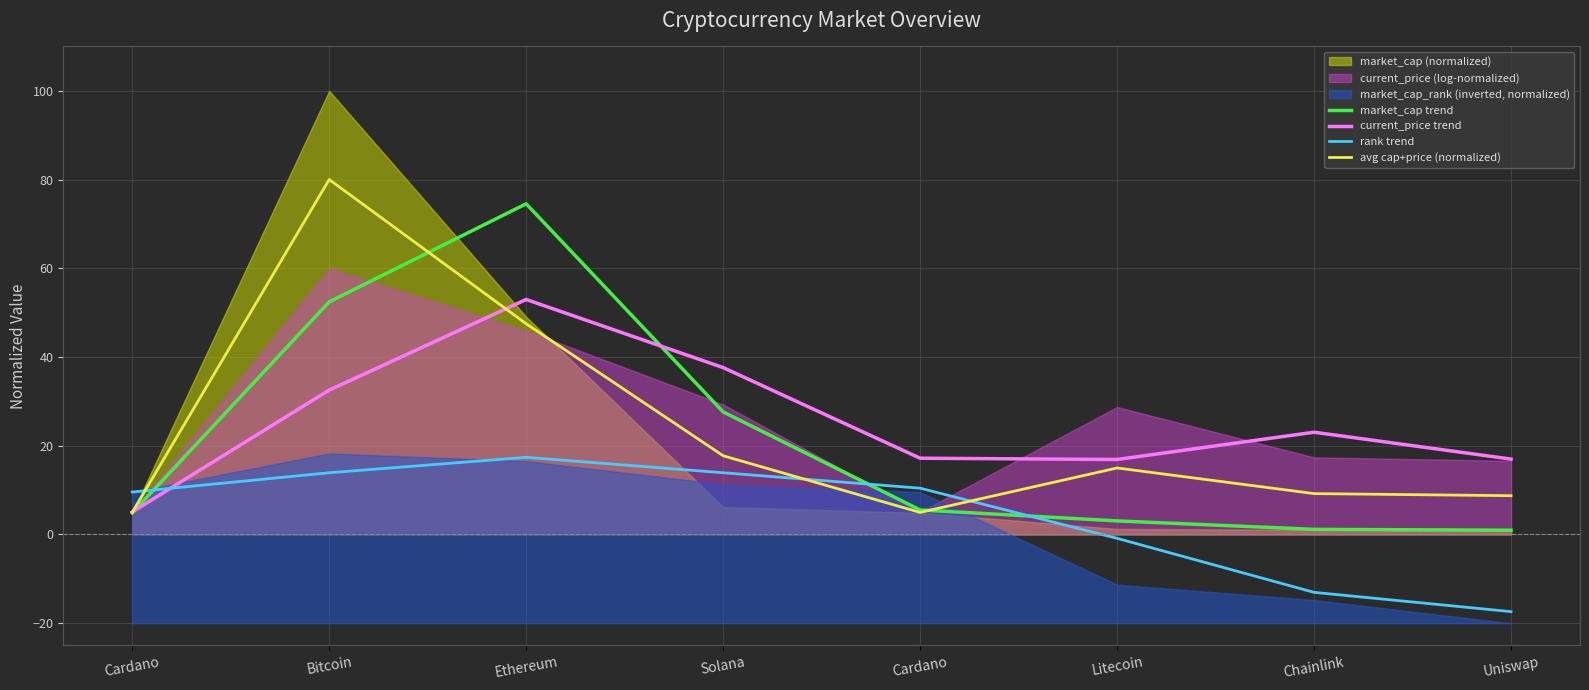

At how many categories does at least one series exceed 15?

7